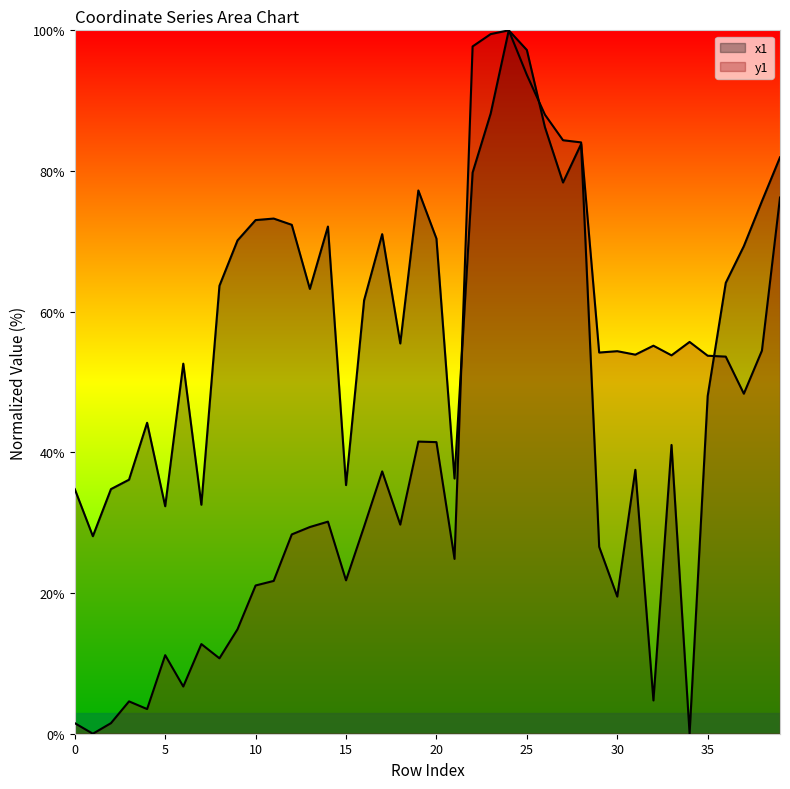

Where is the first local maximum for x1?

4